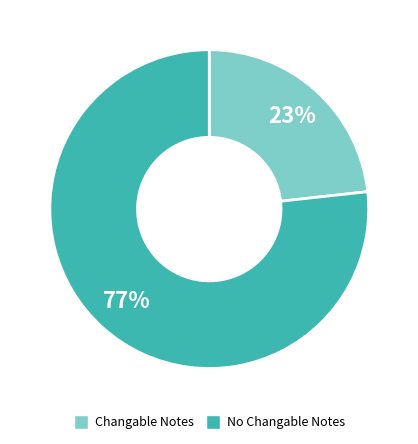

To the nearest percent, what is the average slice percentage?

50%